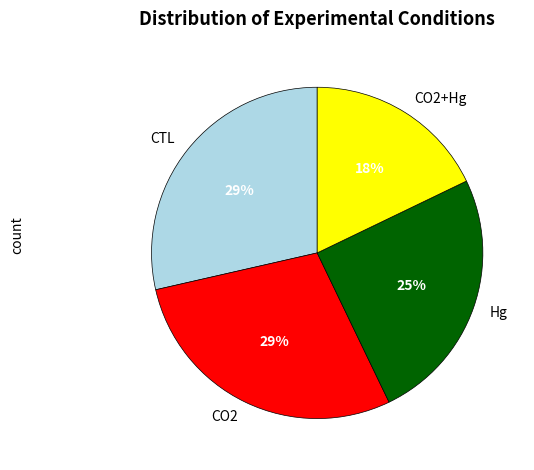

How many slices are in this pie chart?

4